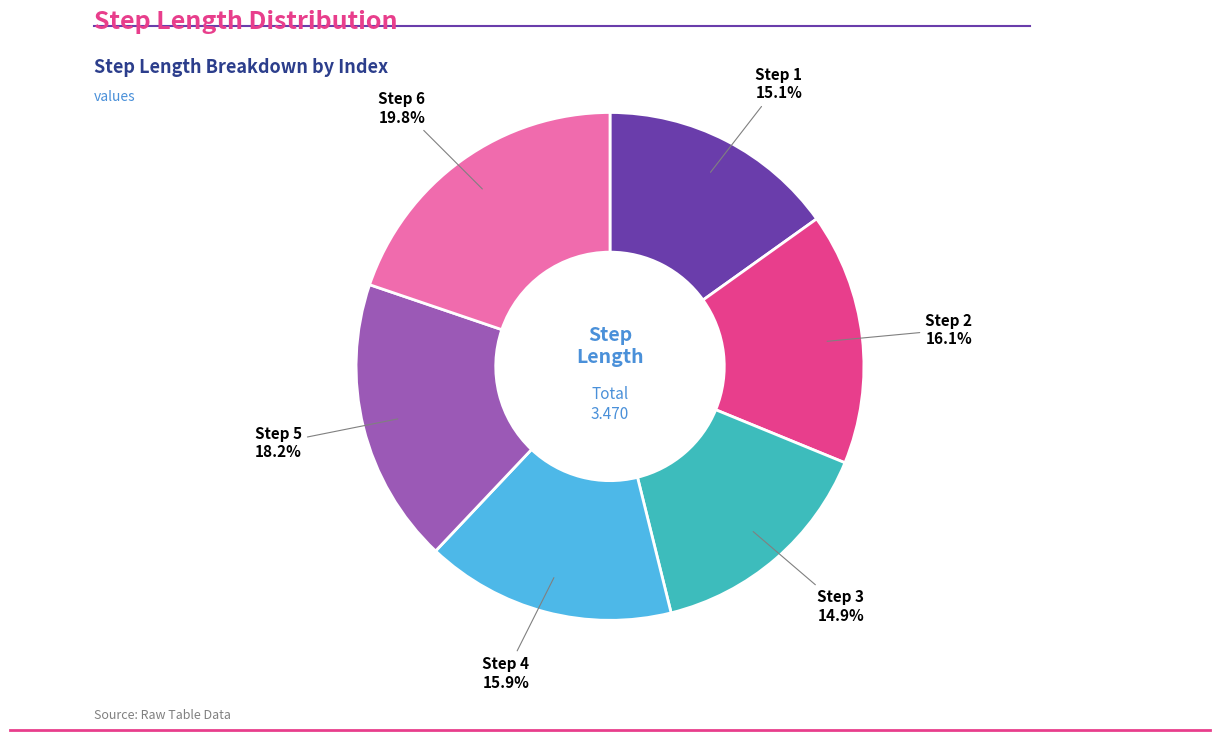

Is there a majority slice in this chart?

No